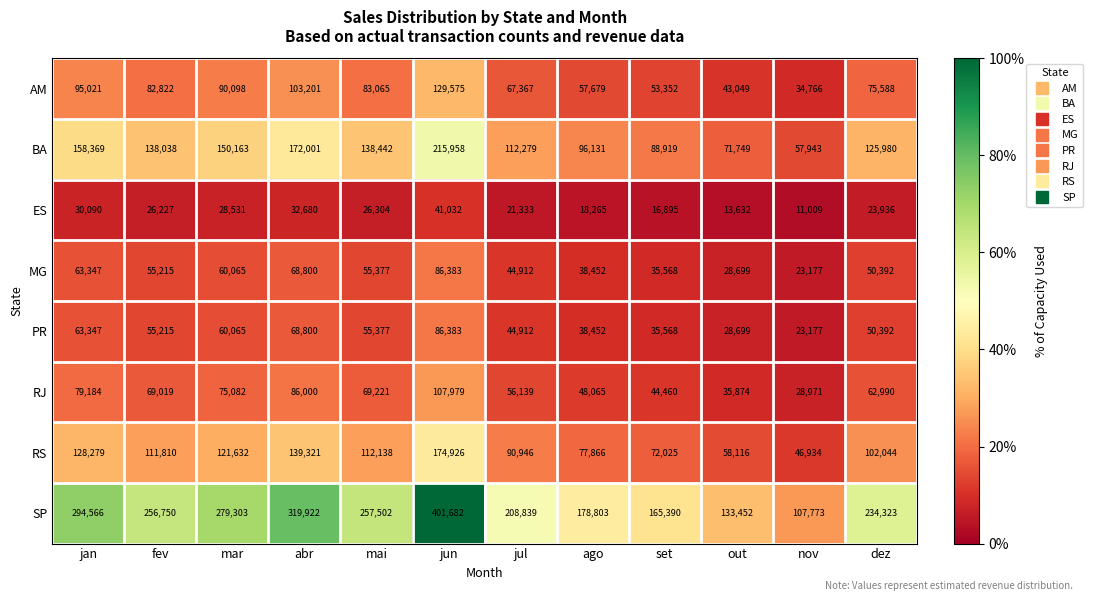

Count the number of categories in the chart.

12